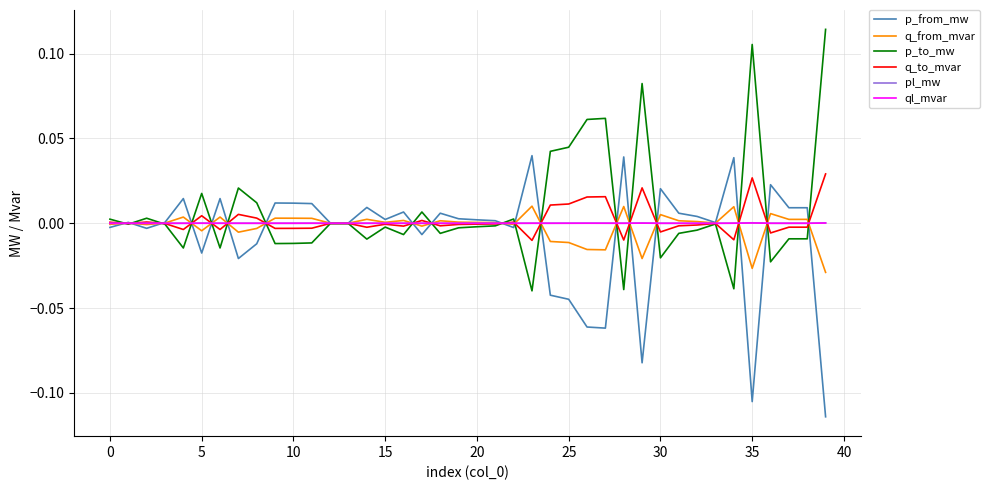

At which category does q_to_mvar reach its first local peak?

5